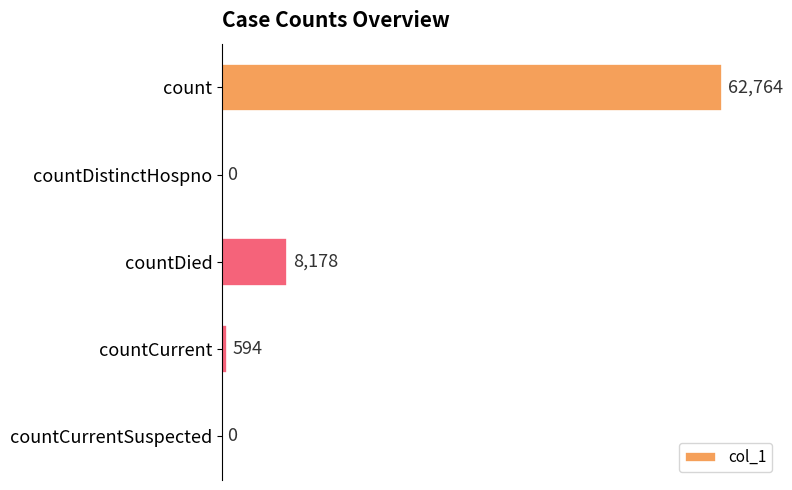

What is the sum of all values?

71536